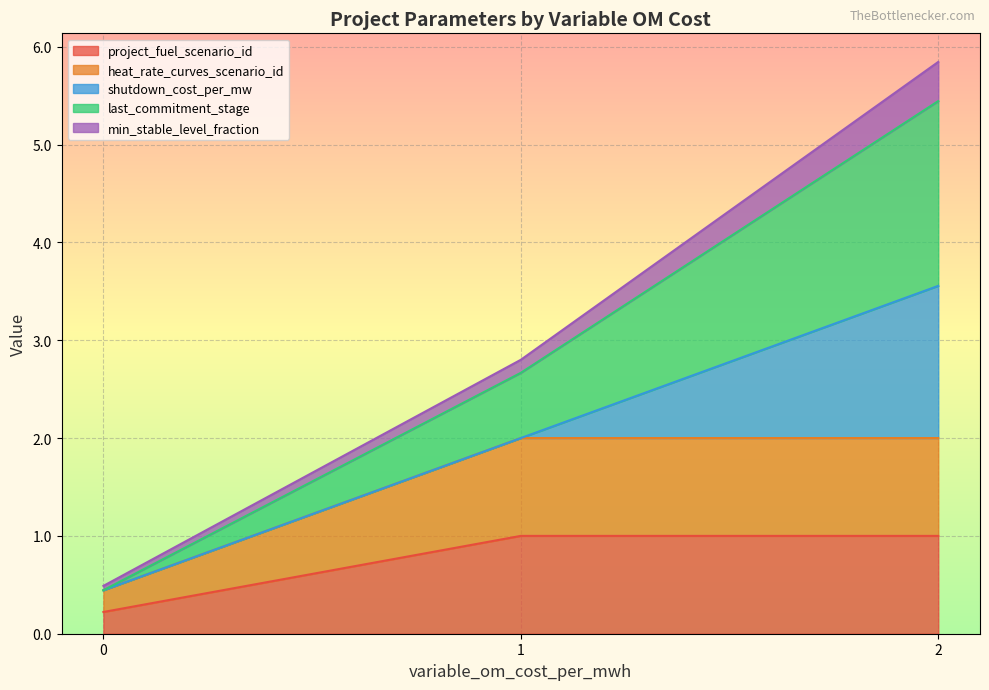

Count the number of data series in this chart.

5